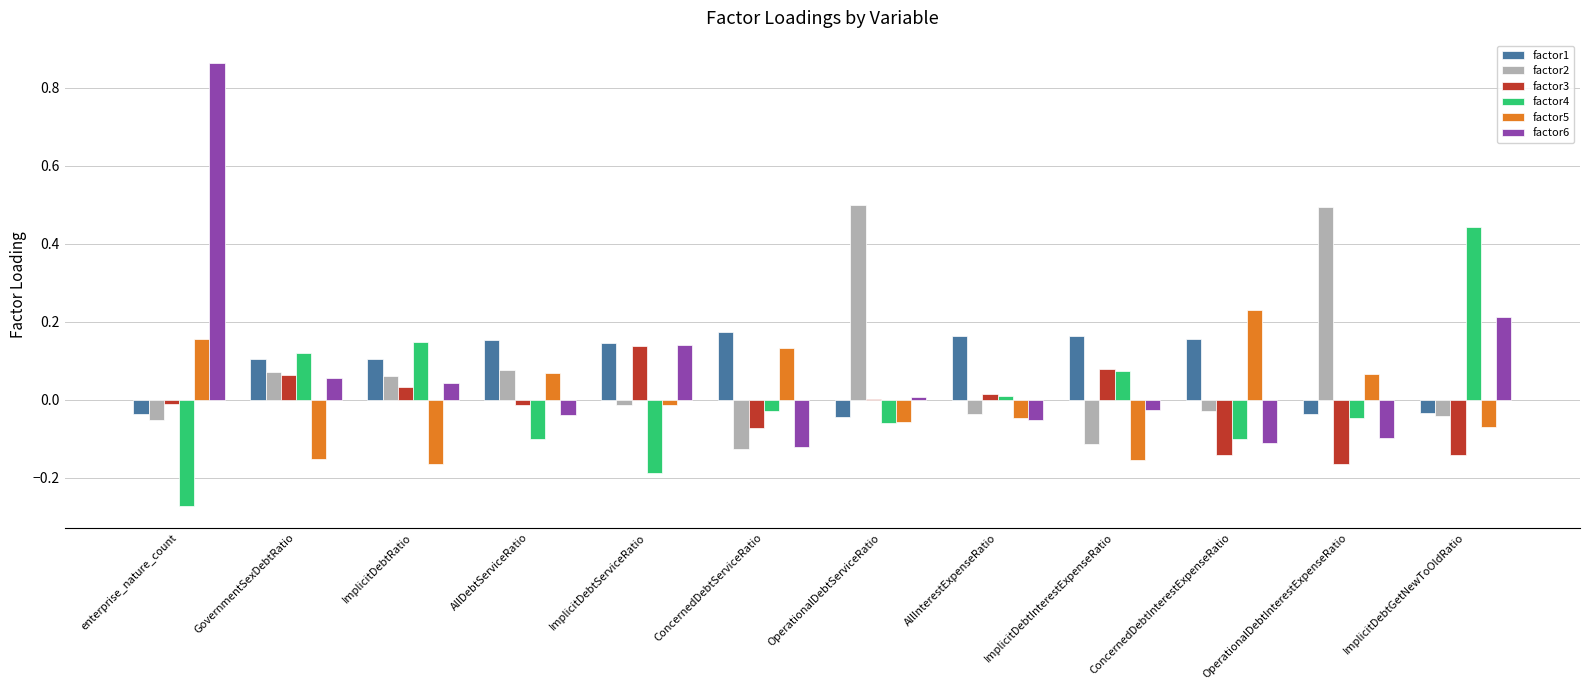

At which category is the sum across all series the highest?

enterprise_nature_count